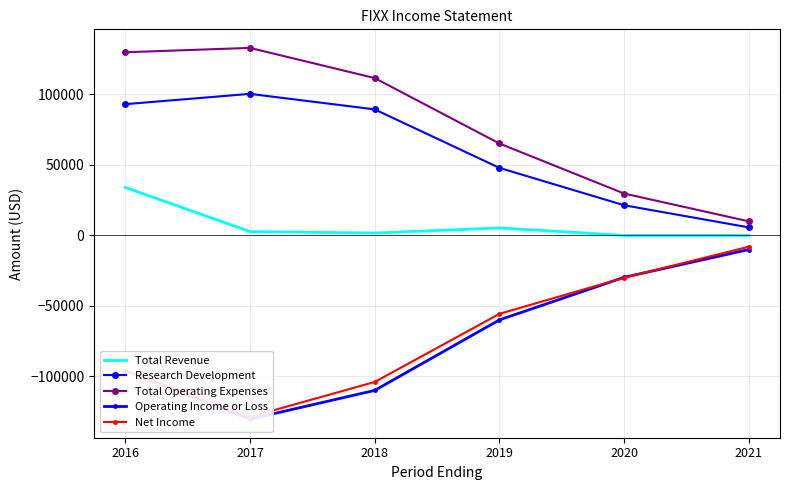

True or false: Total Operating Expenses and Net Income intersect in this chart.

False